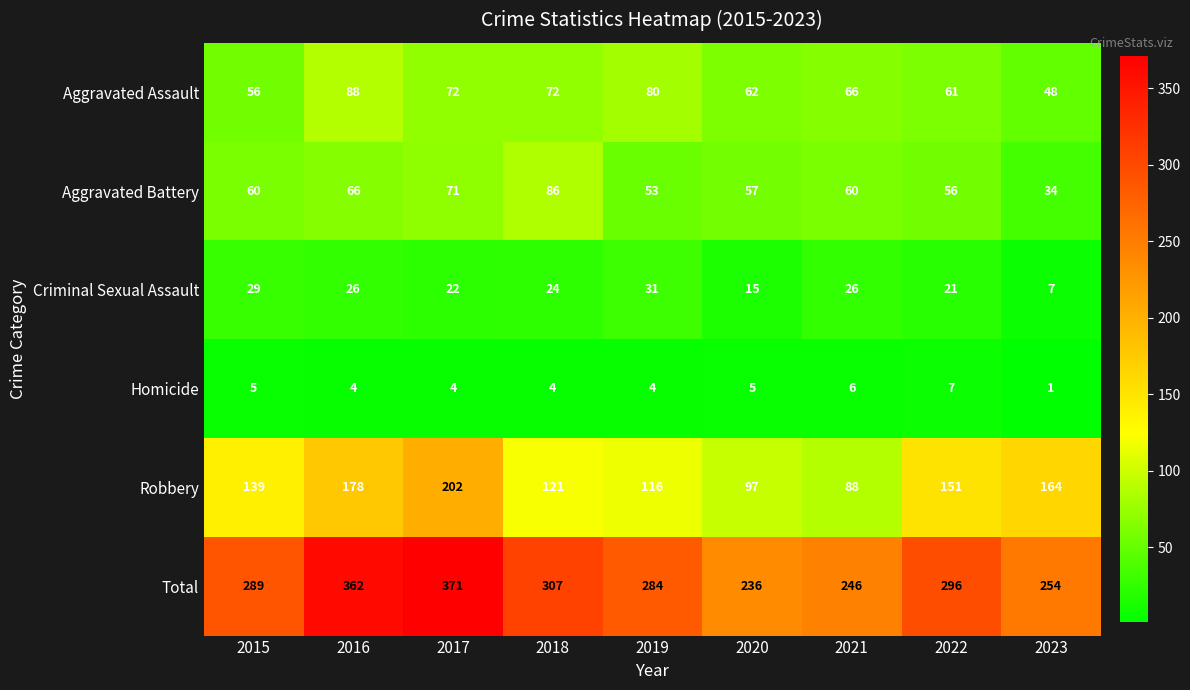

Which series has the widest spread of values?

Total